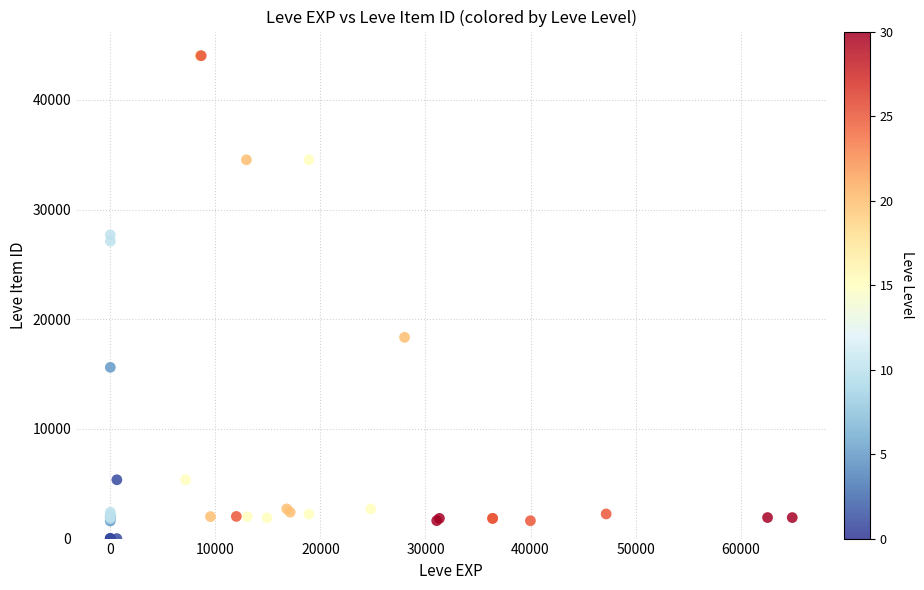

What Y value in the scatter plot is closest to 22012?

18348